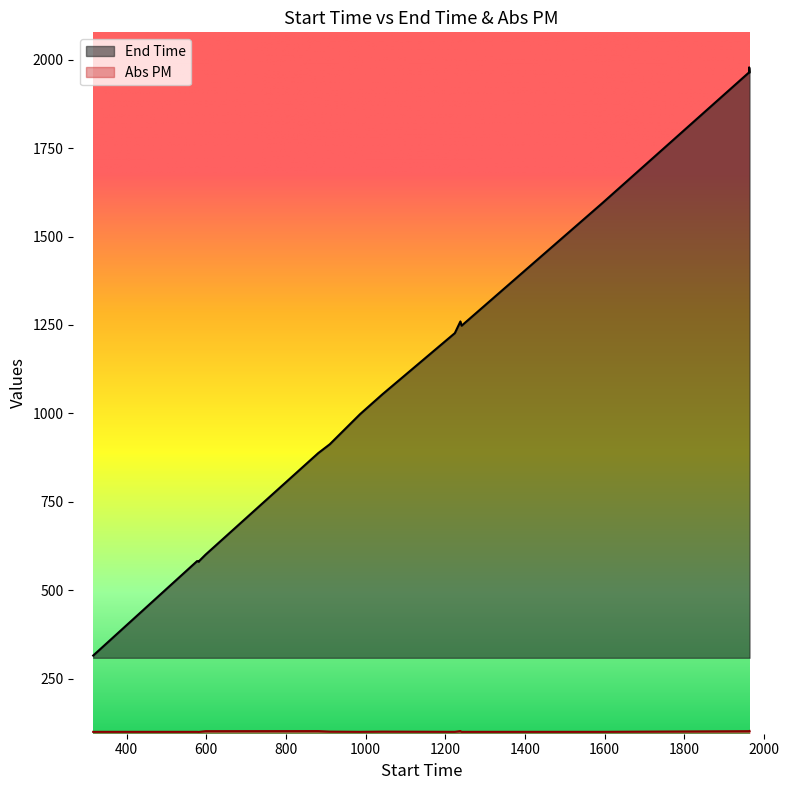

The End Time series shows 1054.0 at 1042. True or false?

True